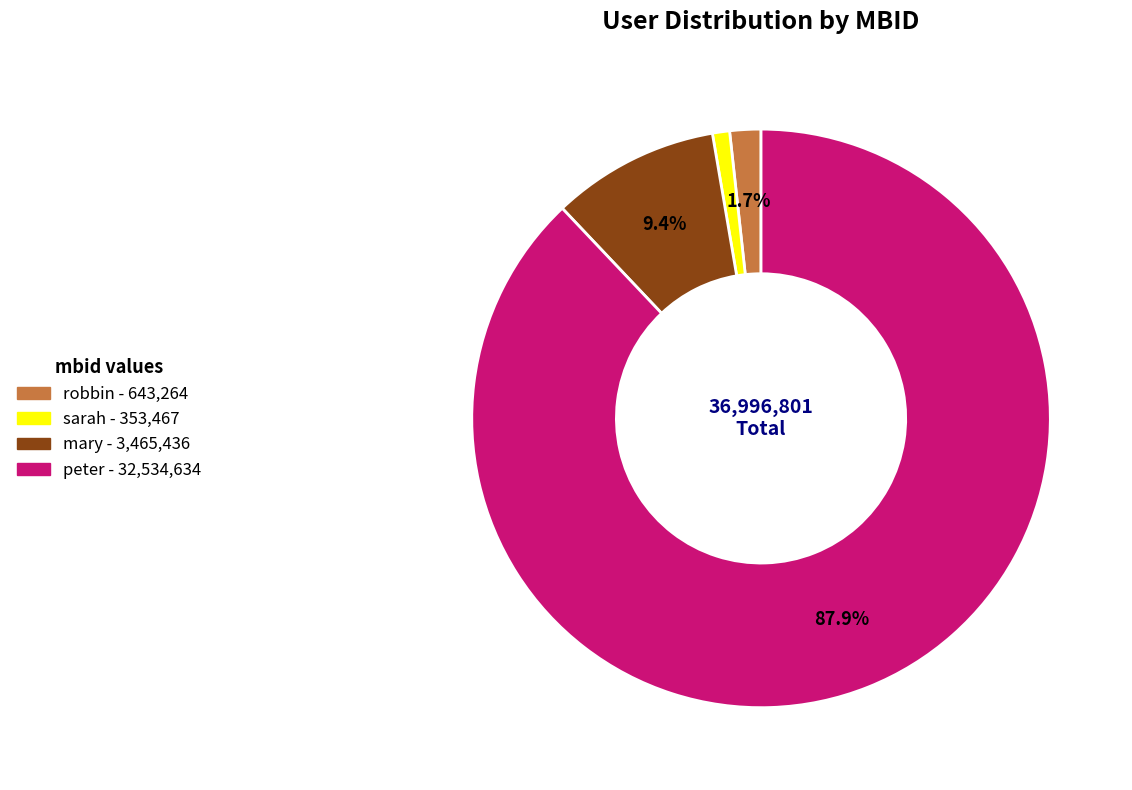

Rank the categories by value from highest to lowest.

peter, mary, robbin, sarah